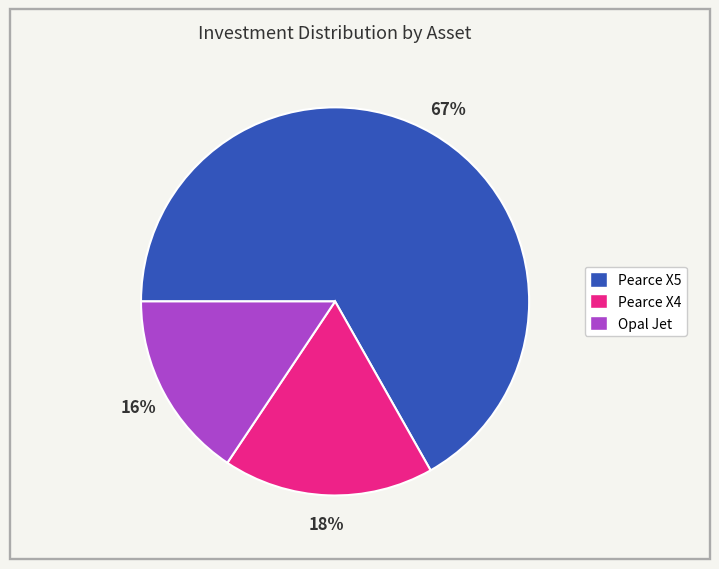

Rank the categories by value from lowest to highest.

Opal Jet, Pearce X4, Pearce X5